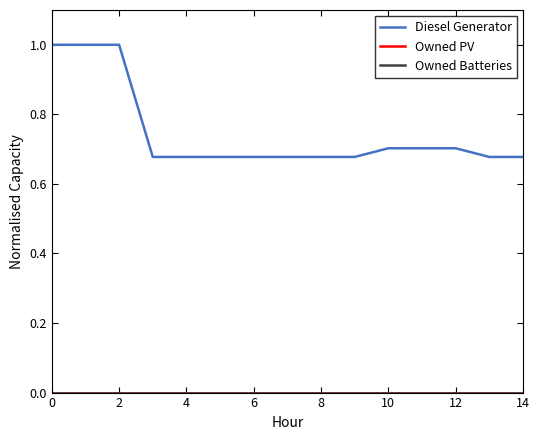

What is the maximum value for Diesel Generator?

1.0